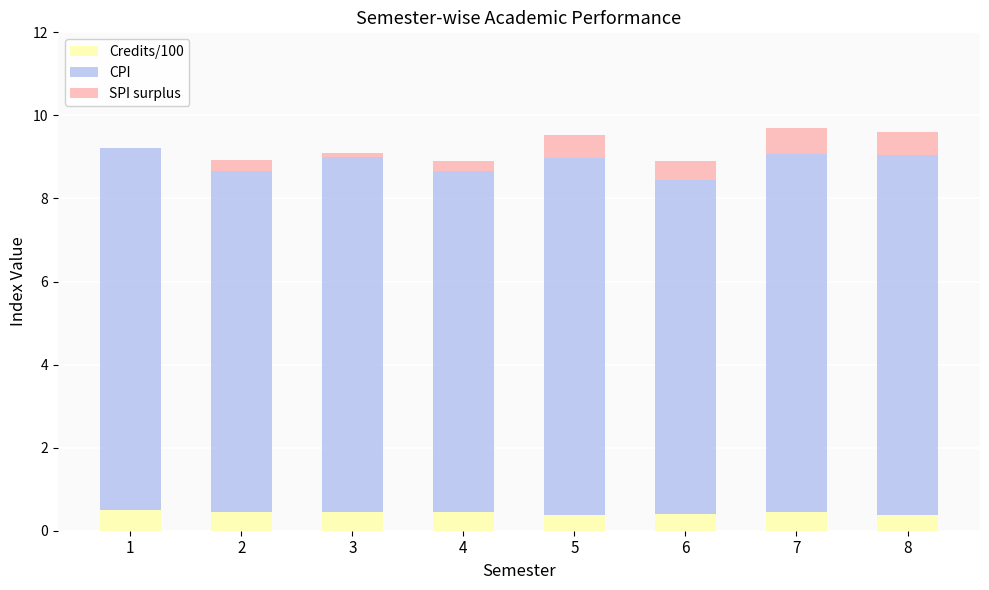

Is it true that Credits/100 equals 0.4 at 8?

True